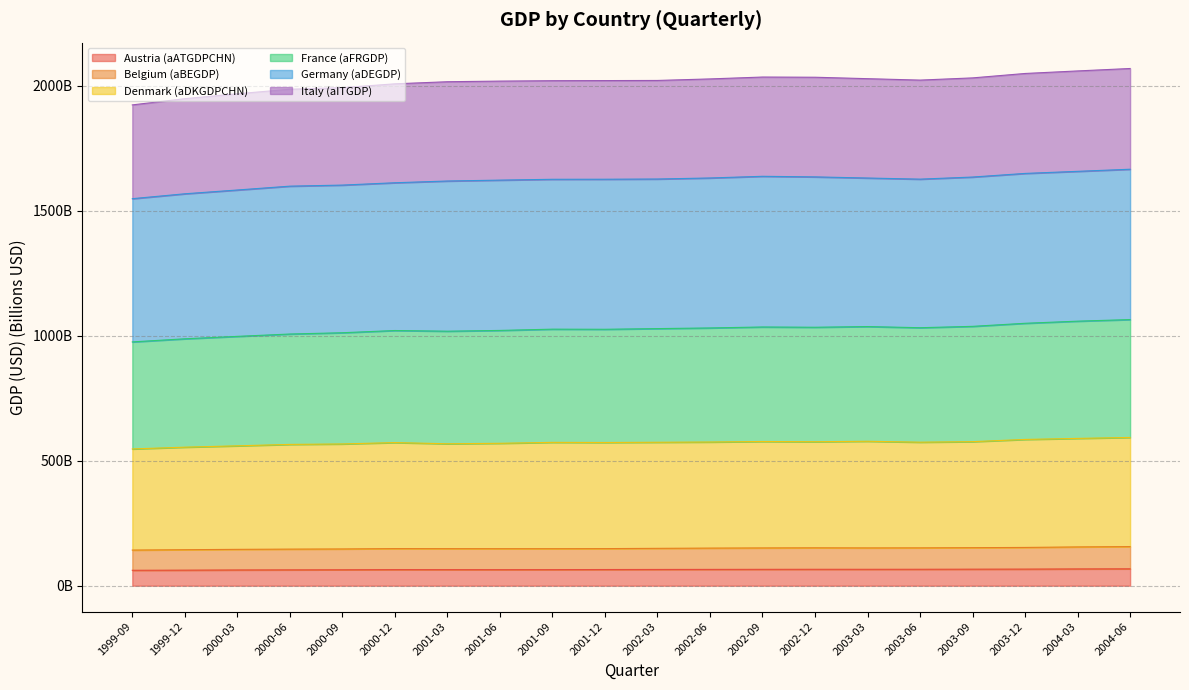

Does the chart have visible grid lines?

Yes